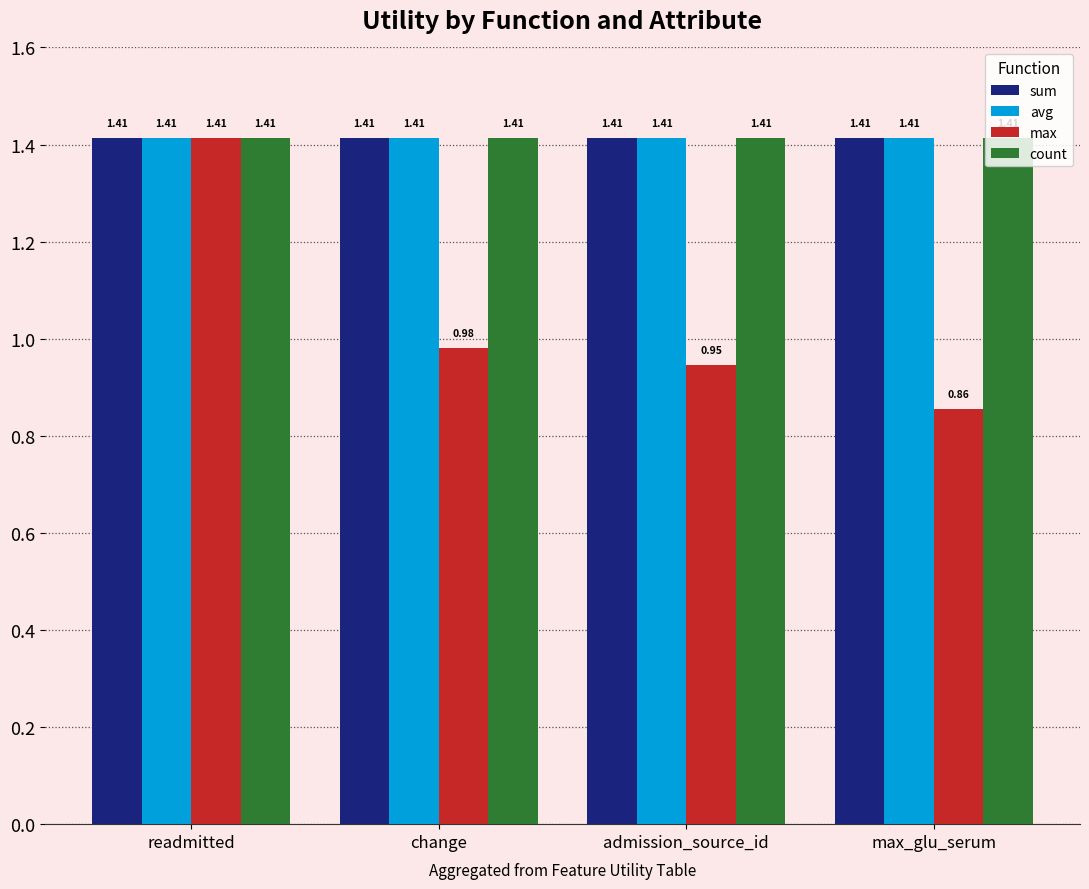

What is the difference between the maximum and minimum values in the max series?

0.6